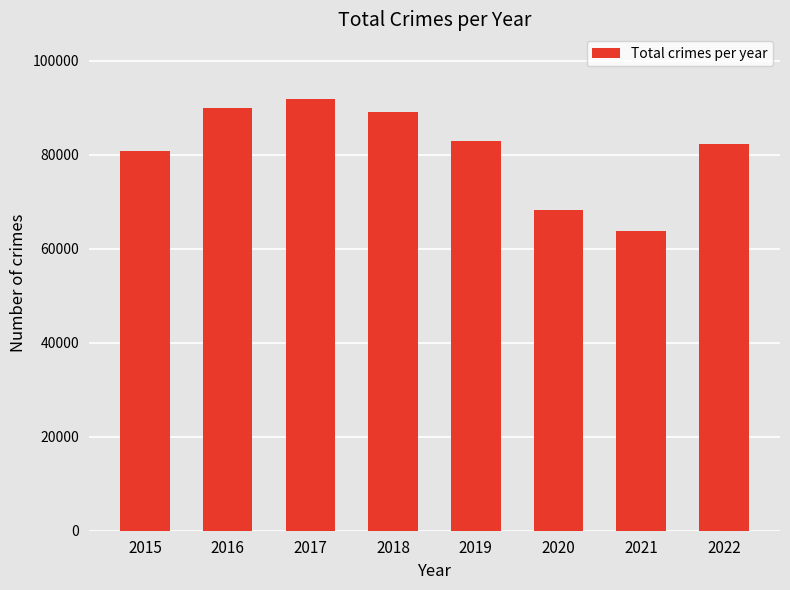

What is the maximum value shown in the chart?

91797